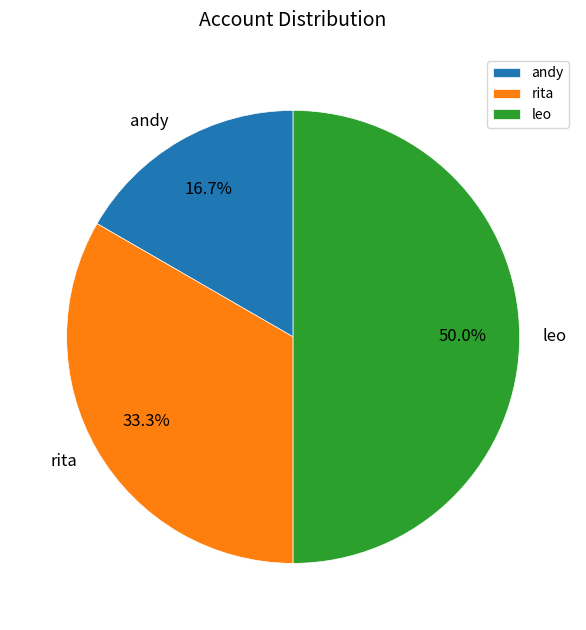

Which slice is the largest?

leo